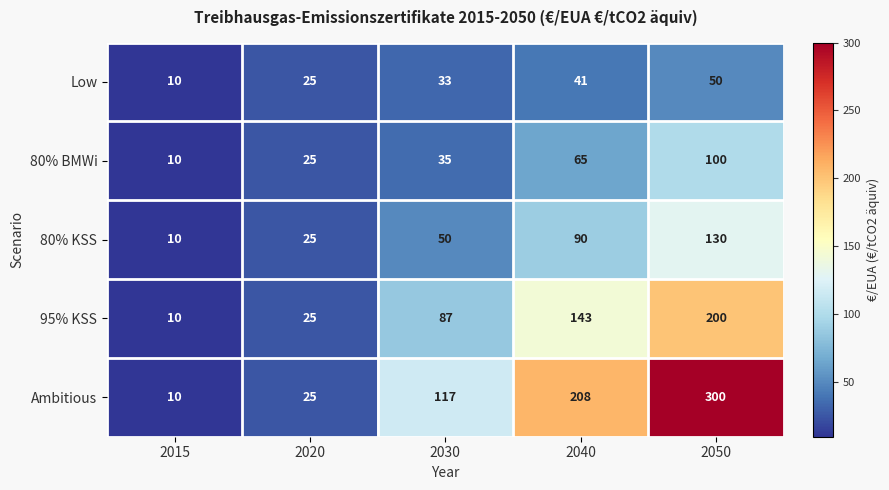

Which series has the largest total across all categories?

Ambitious